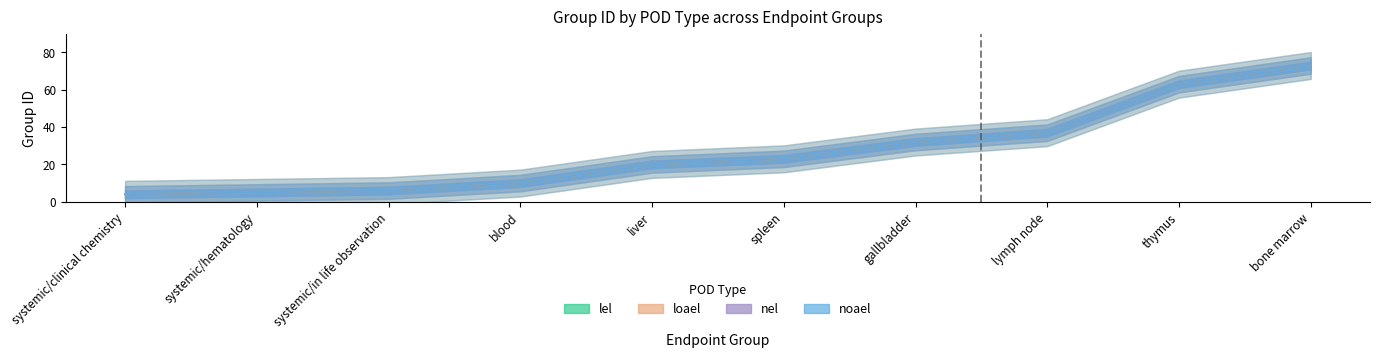

Does the chart display data point markers on the line(s)?

No